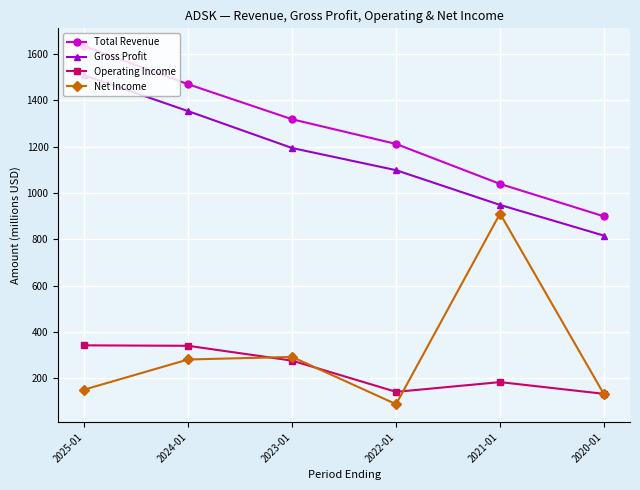

Where does the Operating Income series first go above 277?

2025-01